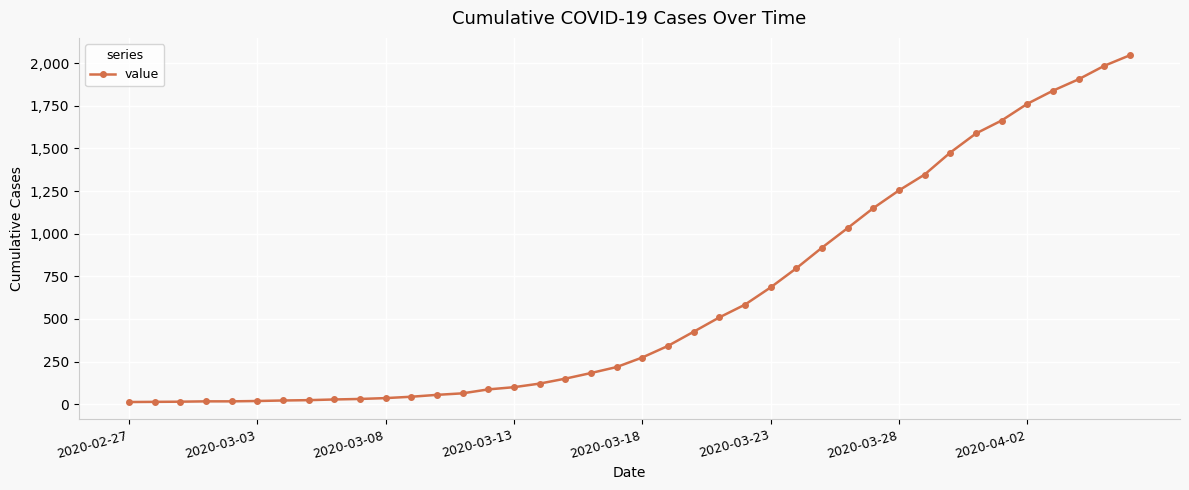

What is the sum of all values?

24843